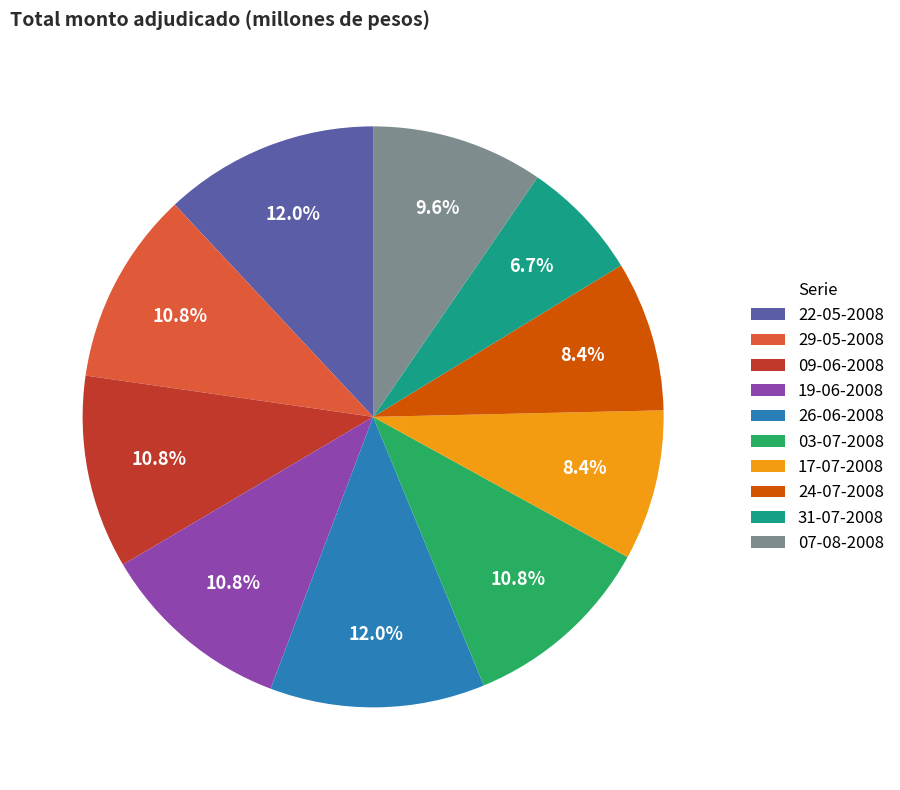

Combined, what portion of the pie is 22-05-2008 and 07-08-2008?

21.5%